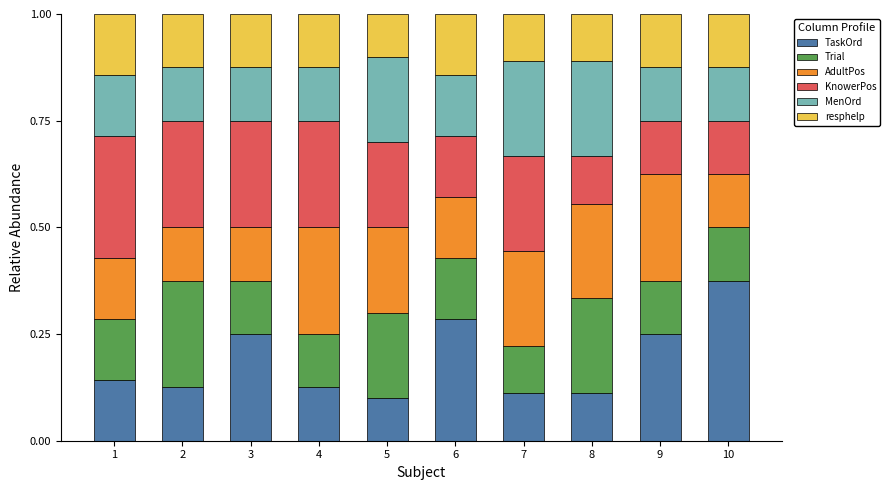

What is the total value across all series at 7?

1.0